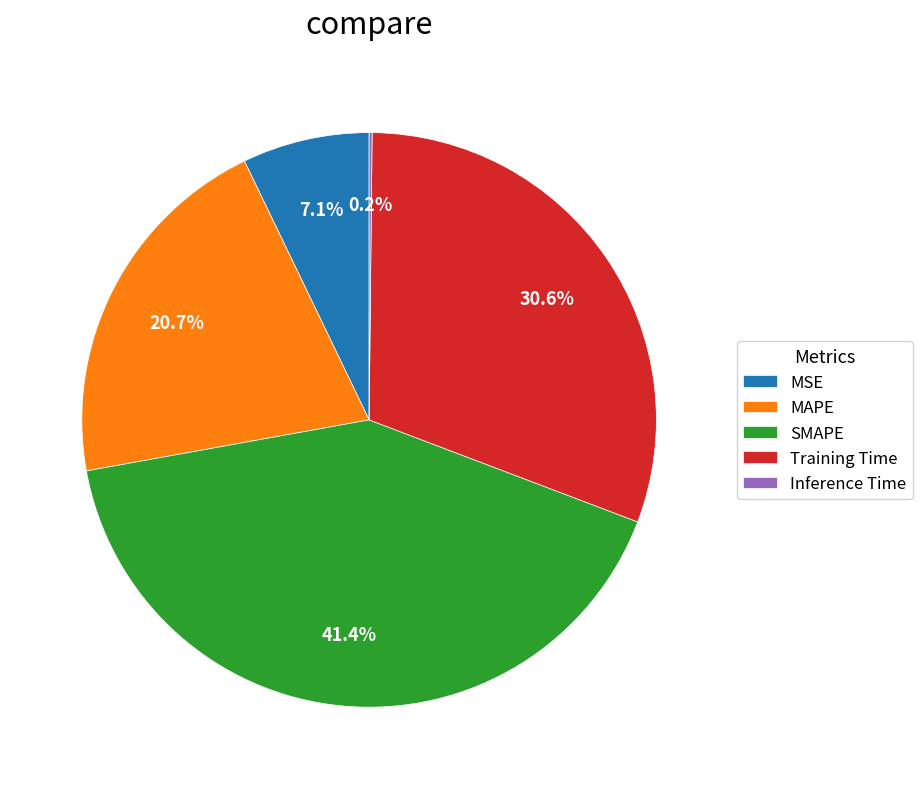

True or false: MAPE accounts for 8% of the total.

False